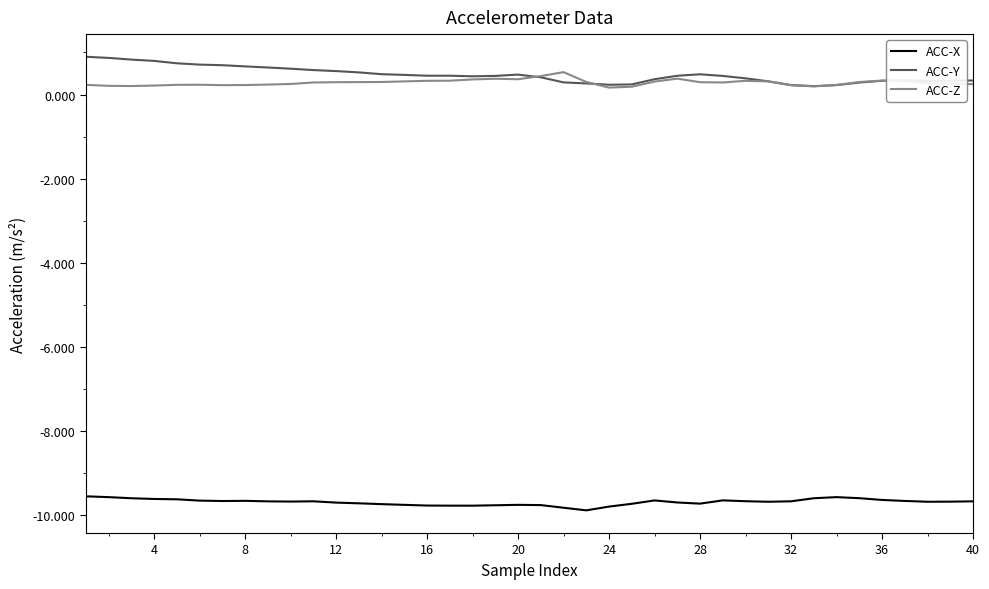

What is the maximum value shown in the chart?

0.9